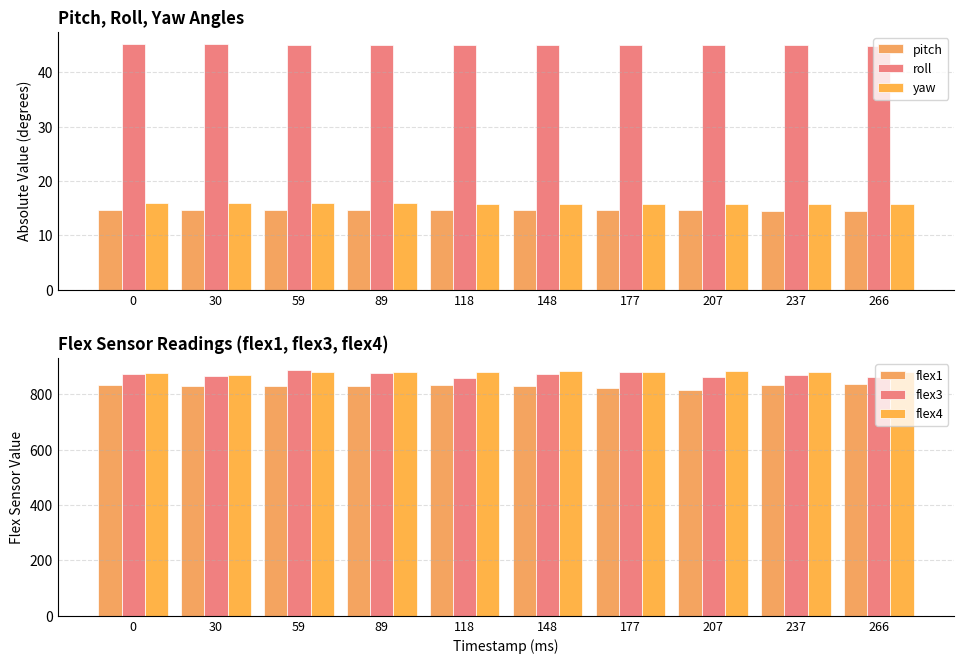

What is the greatest value displayed?

887.0